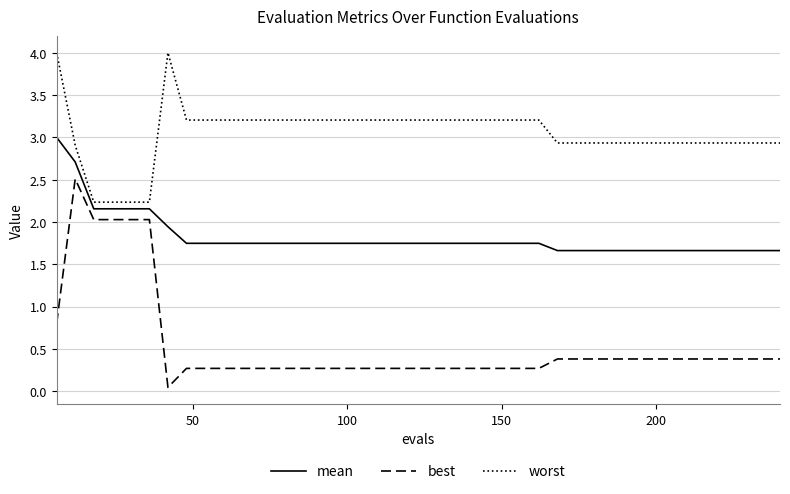

Which series has the widest spread of values?

best